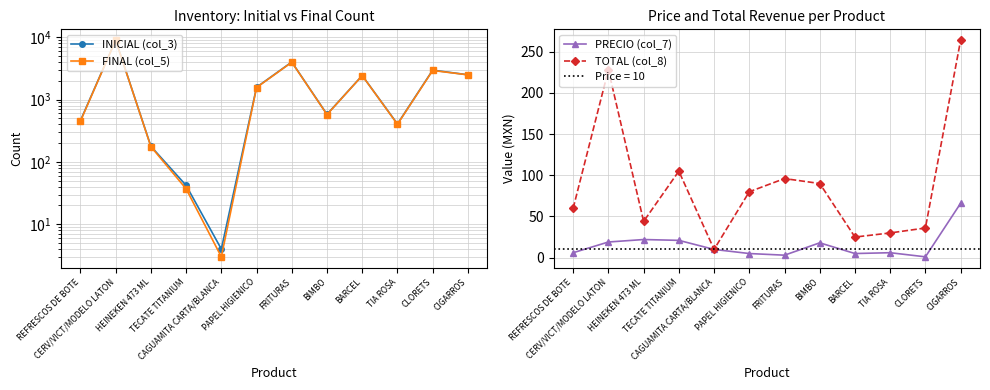

What is the sum of the INICIAL (col_3) values at CIGARROS and PAPEL HIGIENICO?

4081